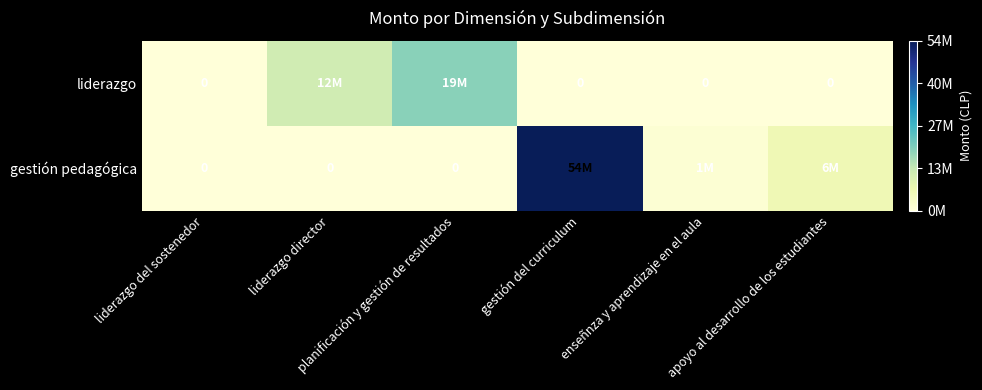

Which has a higher value, liderazgo director or apoyo al desarrollo de los estudiantes?

liderazgo director